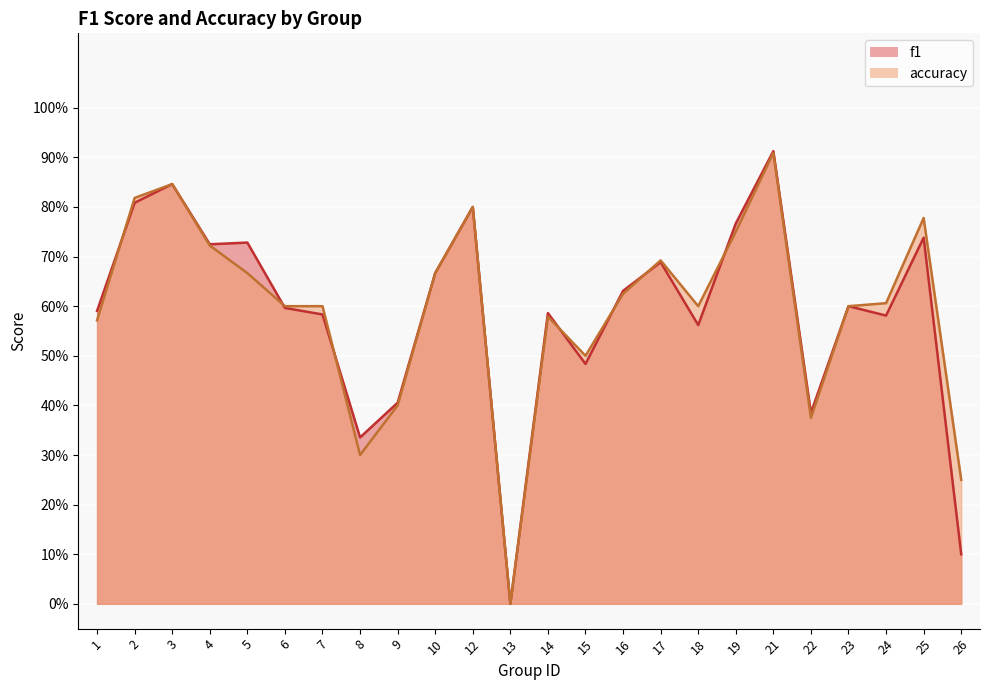

Is it true that accuracy equals 0.3 at 8?

True